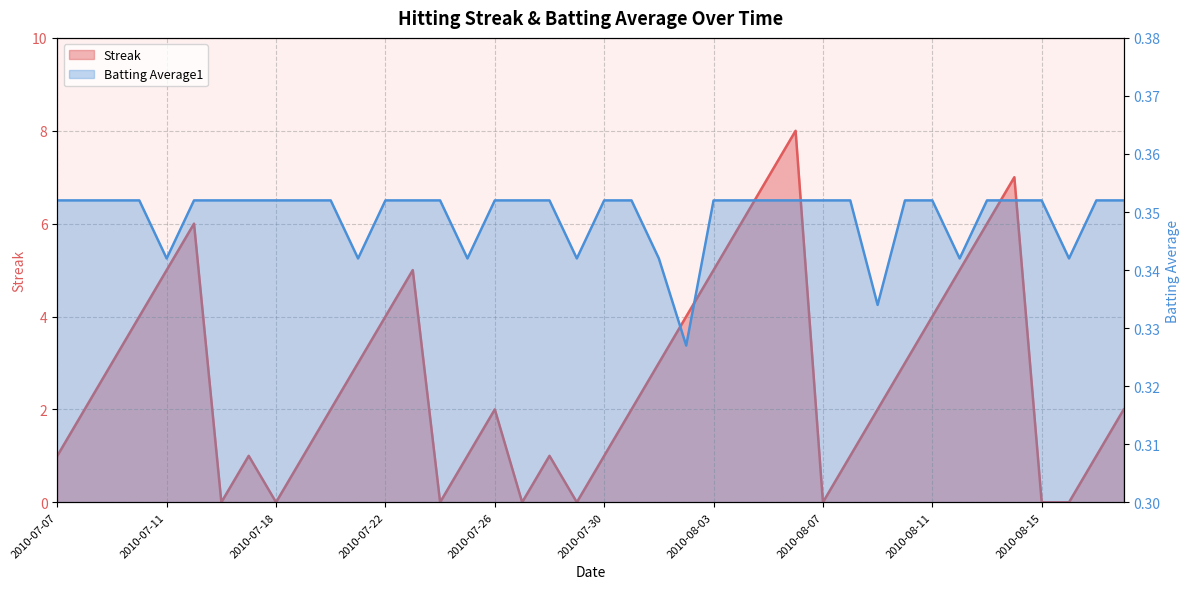

At which label does Streak first exceed 2?

2010-07-09